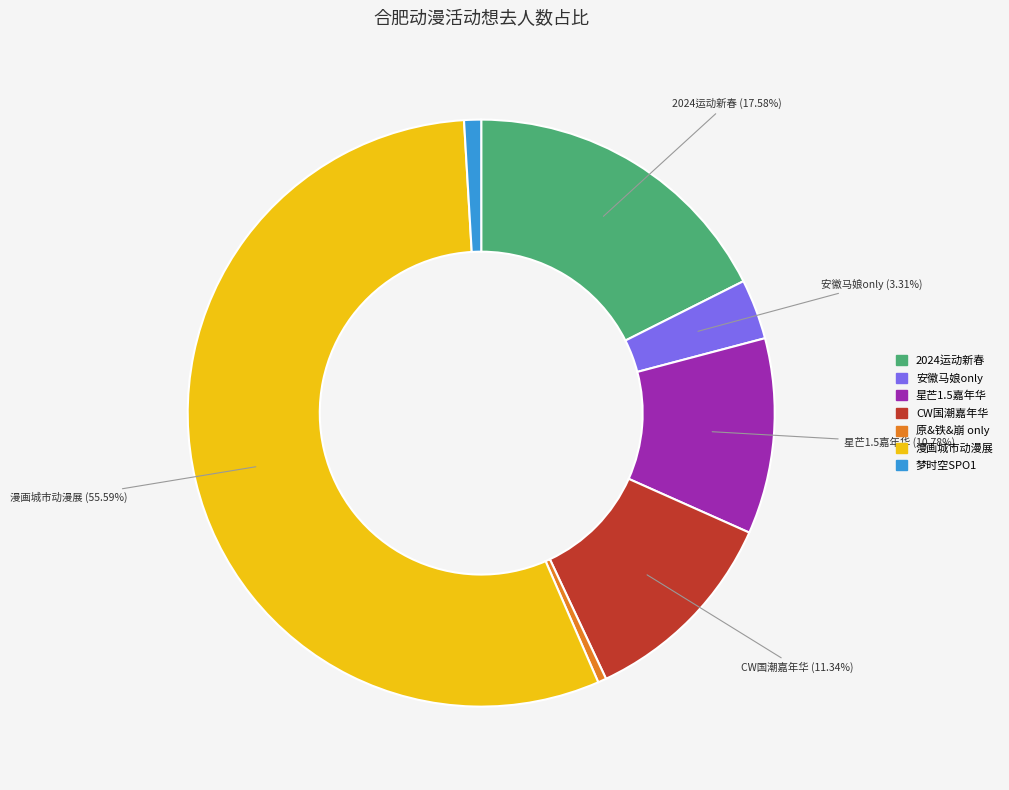

Count the number of slices in the pie.

7